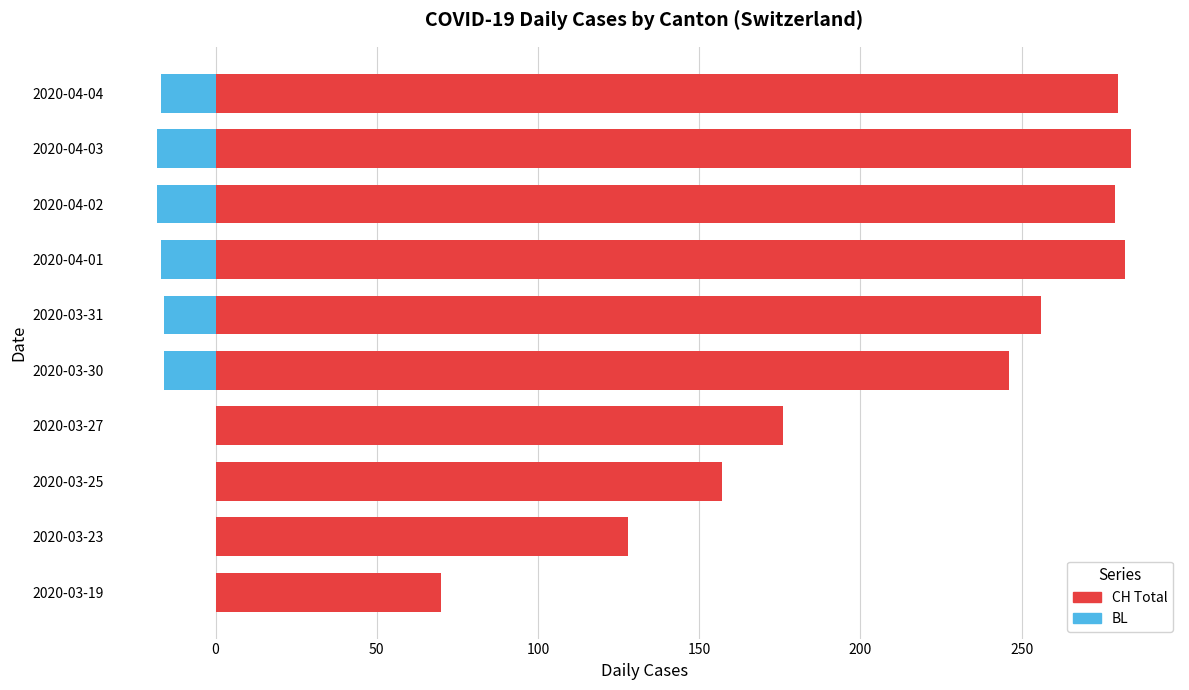

Which has a higher value, 2020-03-19 or 2020-04-02?

2020-04-02